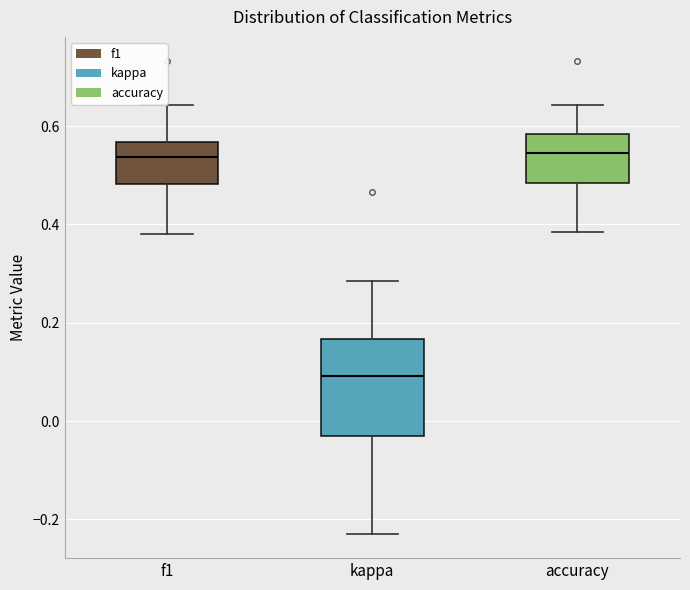

Which box is the tallest, from its lower edge to its upper edge?

kappa